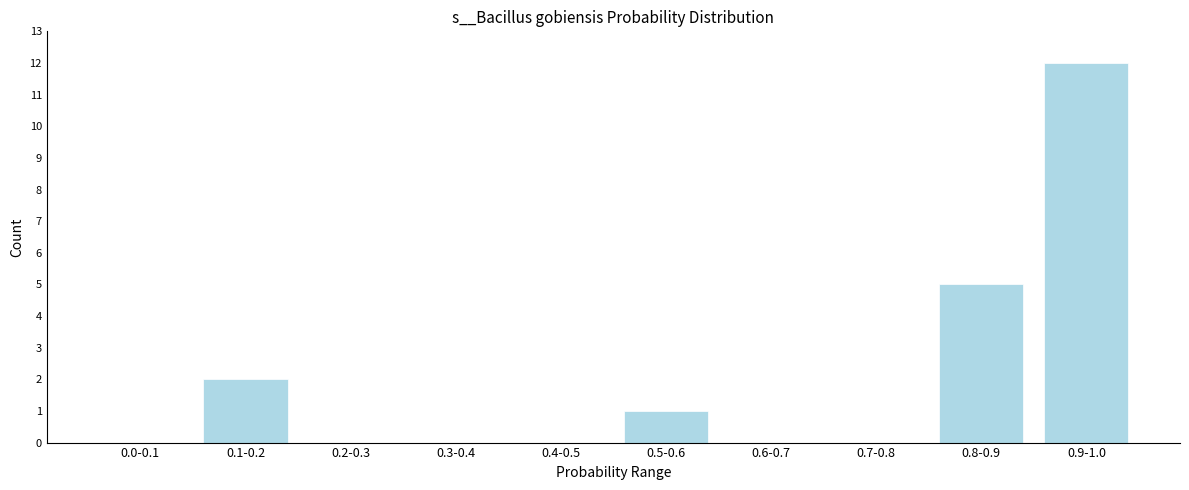

Reading left to right, transcribe all the data shown in this chart.

0.0-0.1=0	0.1-0.2=2	0.2-0.3=0	0.3-0.4=0	0.4-0.5=0	0.5-0.6=1	0.6-0.7=0	0.7-0.8=0	0.8-0.9=5	0.9-1.0=12